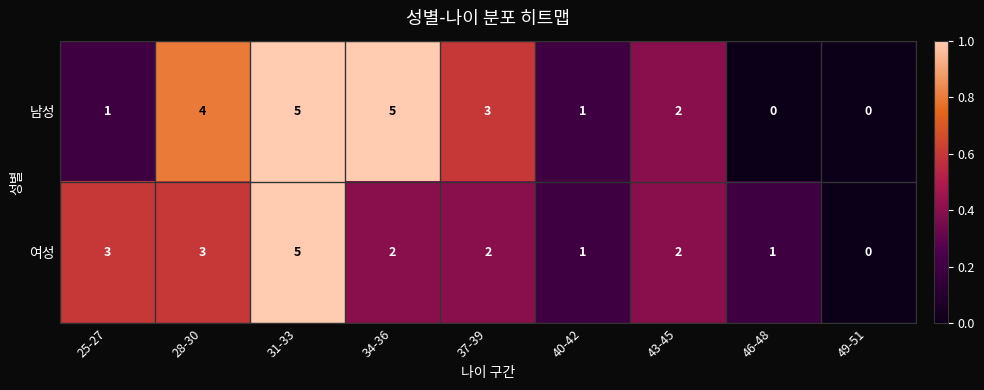

Is the value of 여성 at 25-27 greater than the value of 남성 at 49-51?

Yes